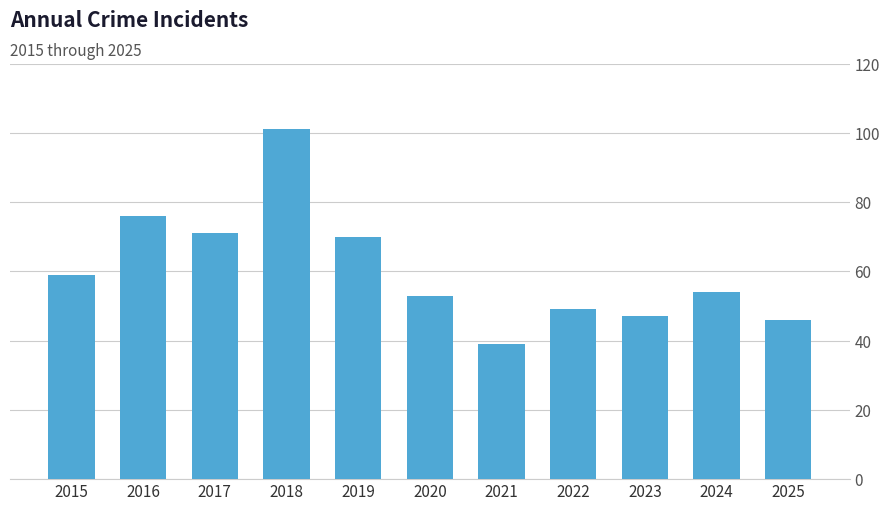

How many data points are less than 54?

5